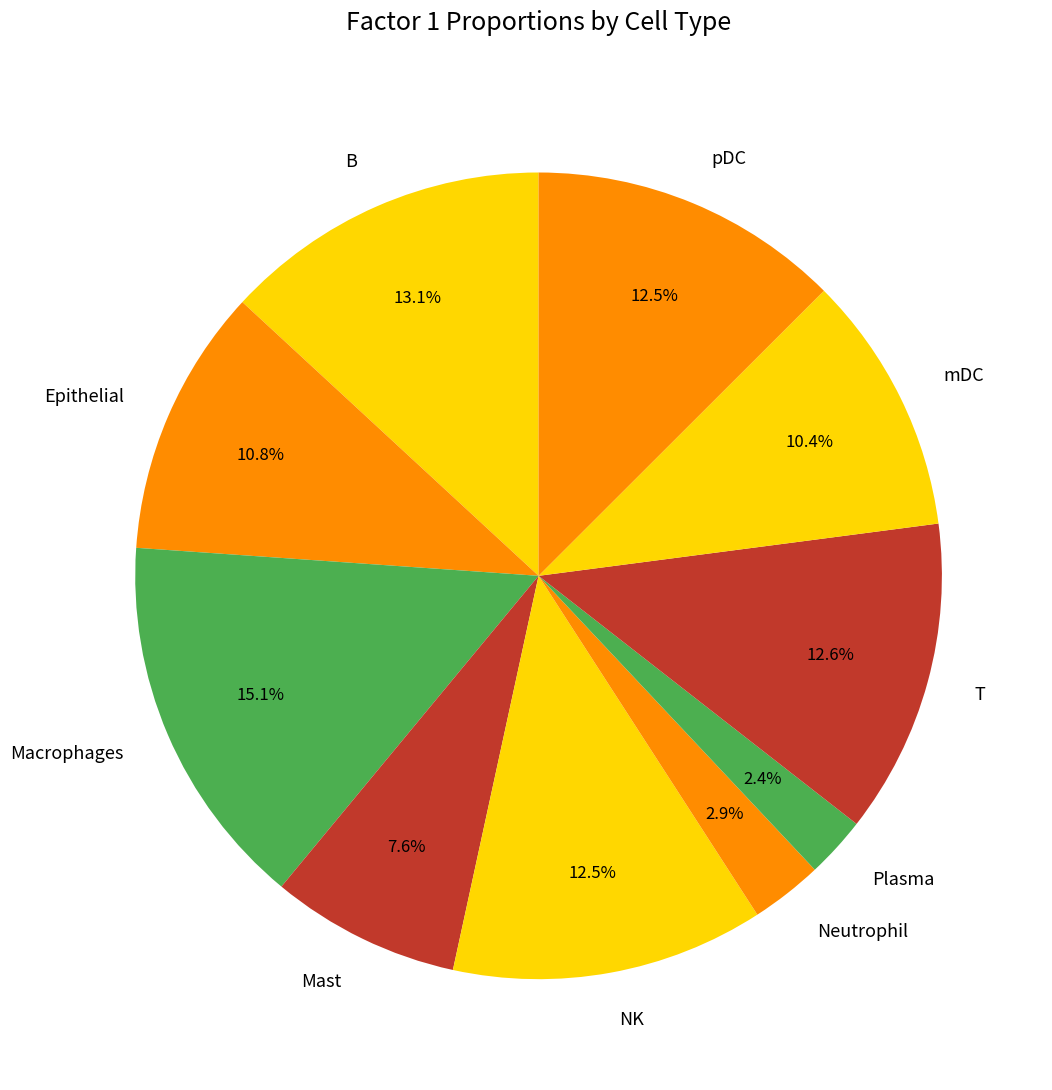

What is the largest slice in the pie chart?

Macrophages